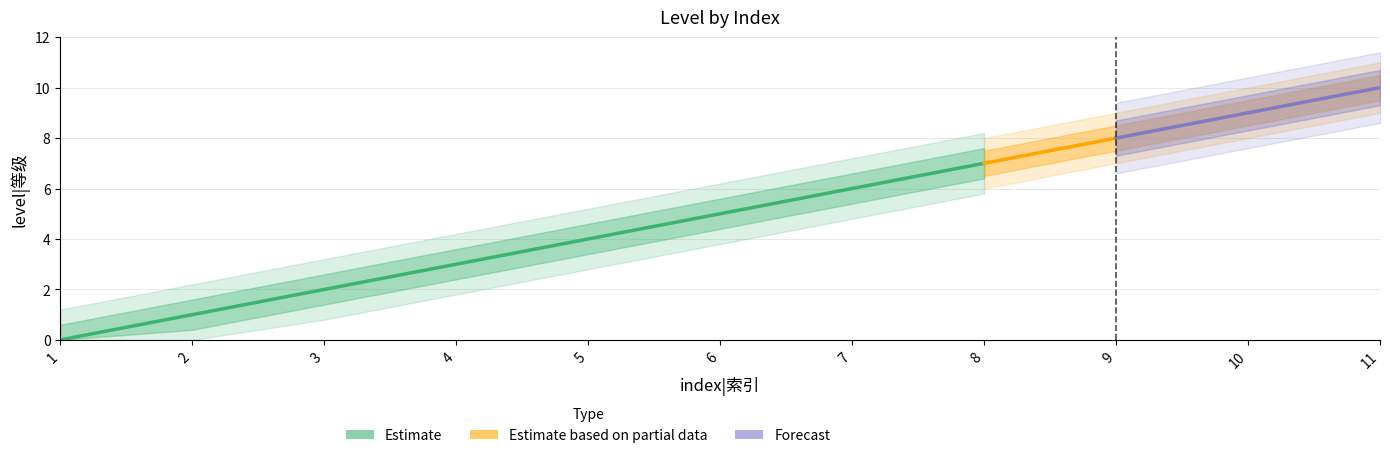

Reading left to right, what are all the values shown in this chart?

1=0	2=1	3=2	4=3	5=4	6=5	7=6	8=7	9=8	10=9	11=10